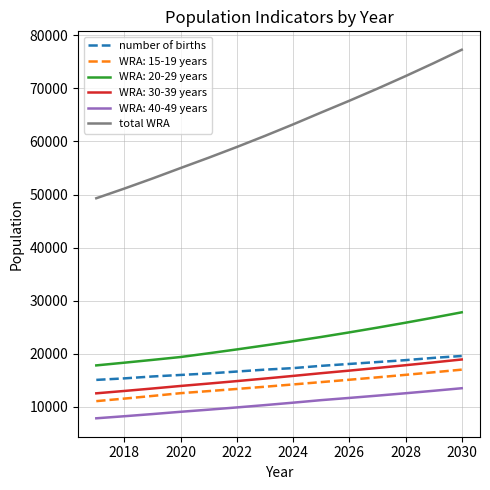

What is the difference between the maximum and minimum values in the number of births series?

4504.3